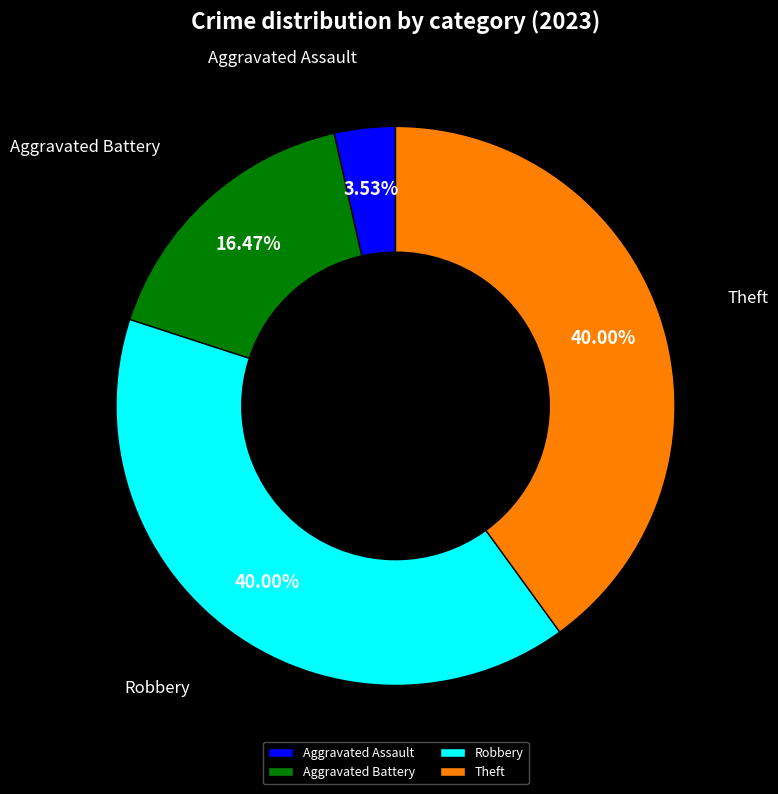

Which has a higher value, Robbery or Aggravated Battery?

Robbery